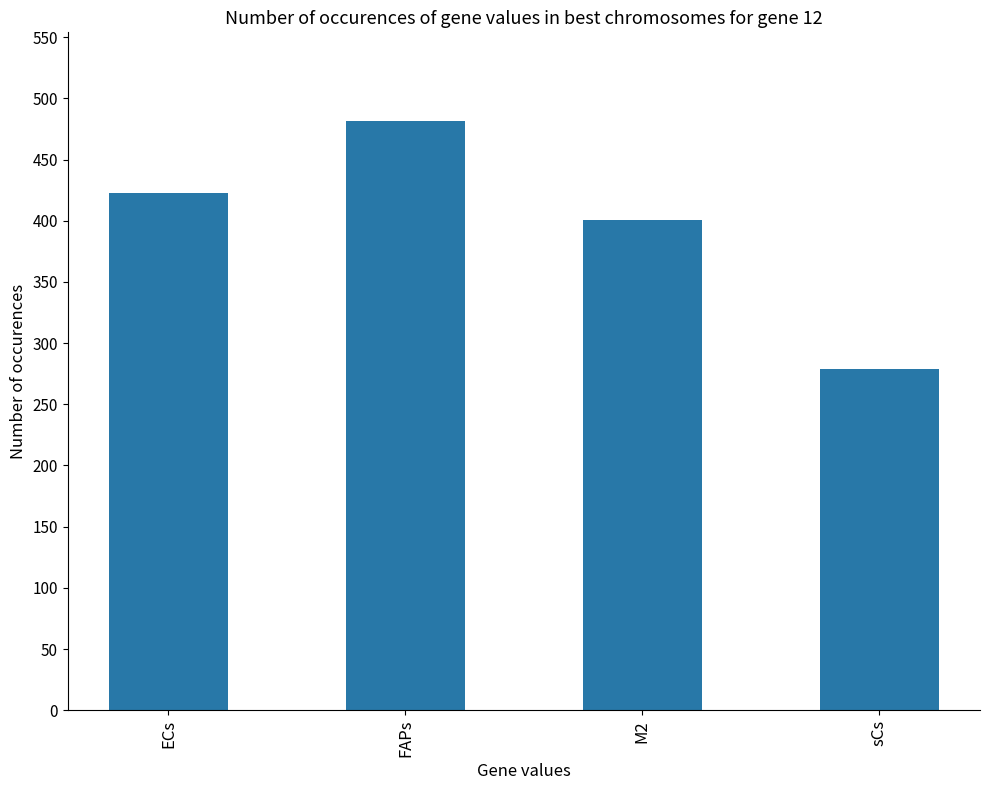

Where is the data nearest to the value 380?

M2